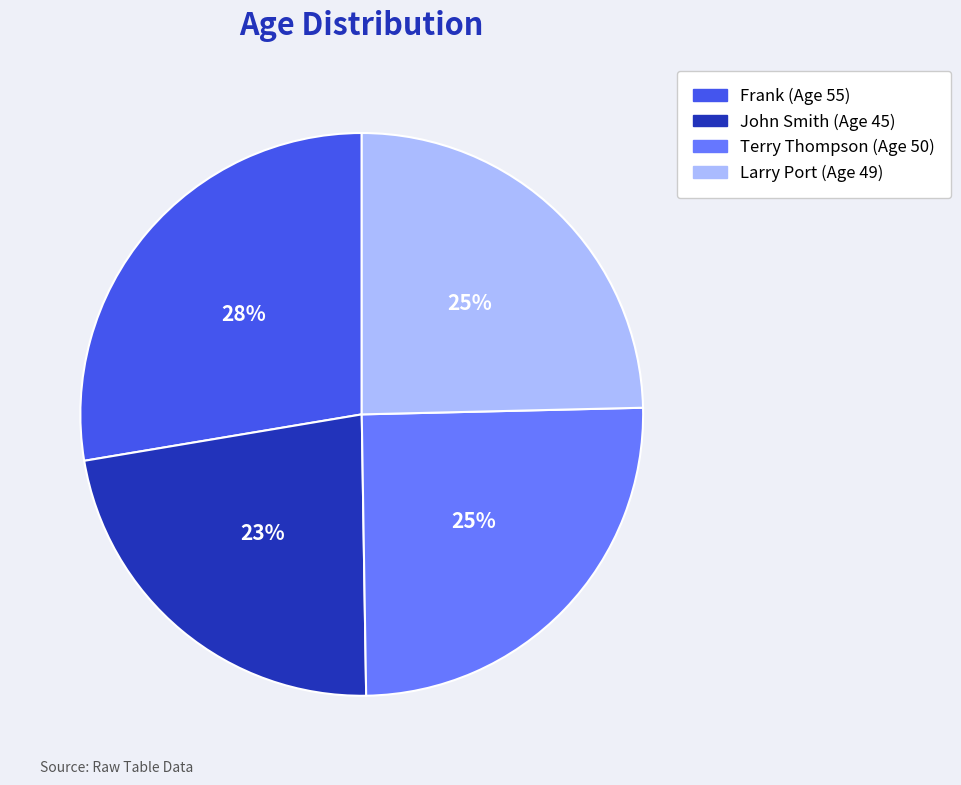

Which category has the smallest portion of the pie?

John Smith